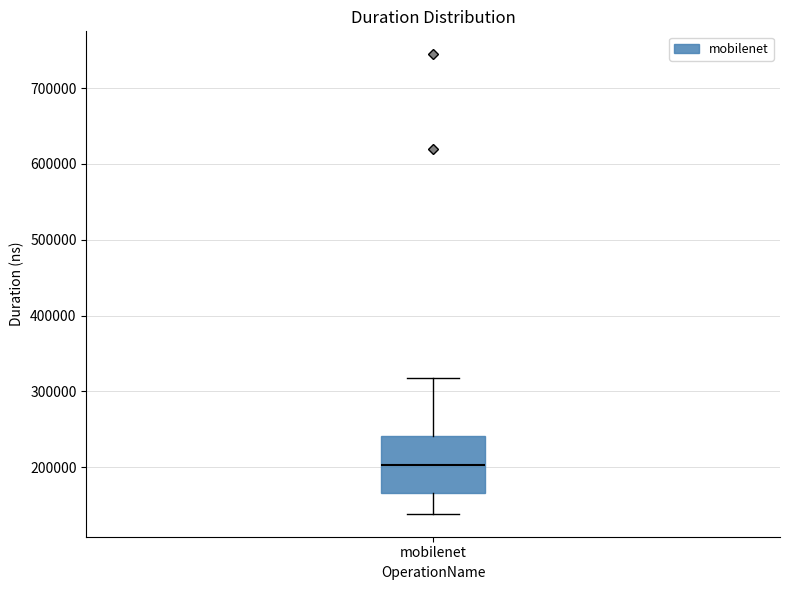

Transcribe this box plot: give where the median line is, the range the box spans, and where the two whiskers end, as read against the y-axis. The values are not printed on the chart, so give them approximately, as read against the axis.

median 200000, box 170000 to 240000, whiskers 140000 to 320000